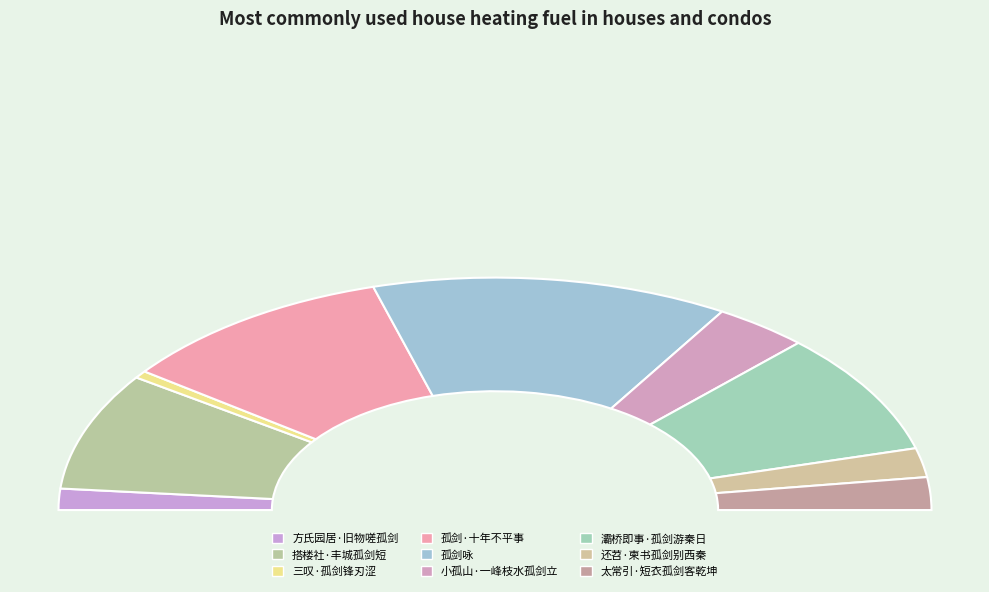

Count the number of slices in the pie.

9